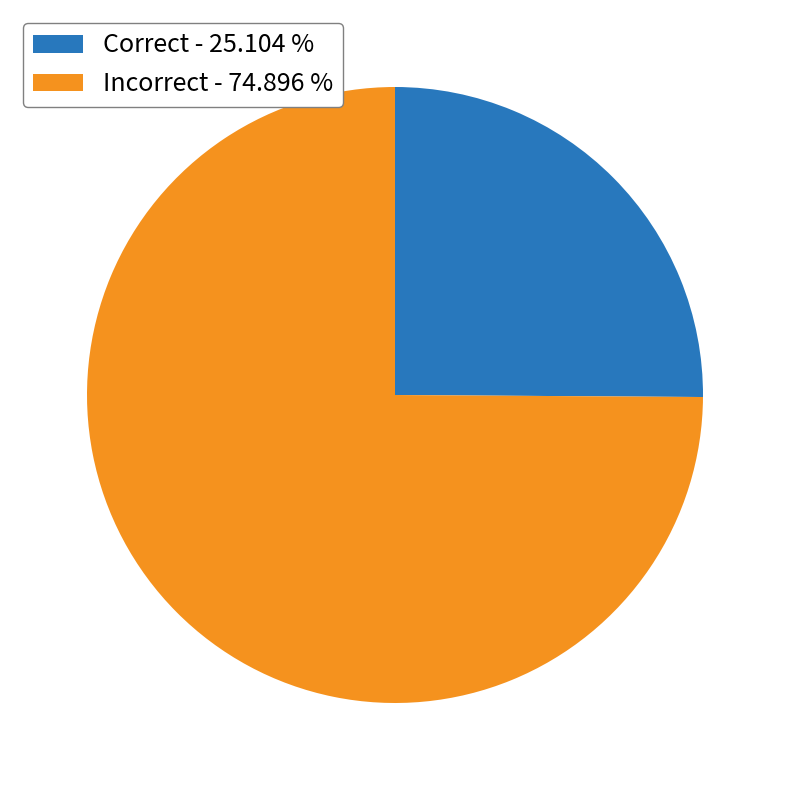

Approximately how many times larger is the value at Correct - 25.104 % compared to Incorrect - 74.896 %?

0.3